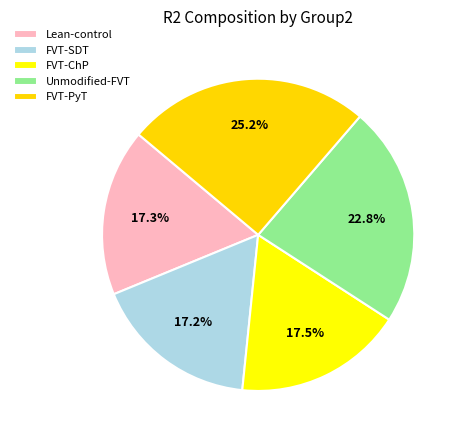

How many slices are in this pie chart?

5